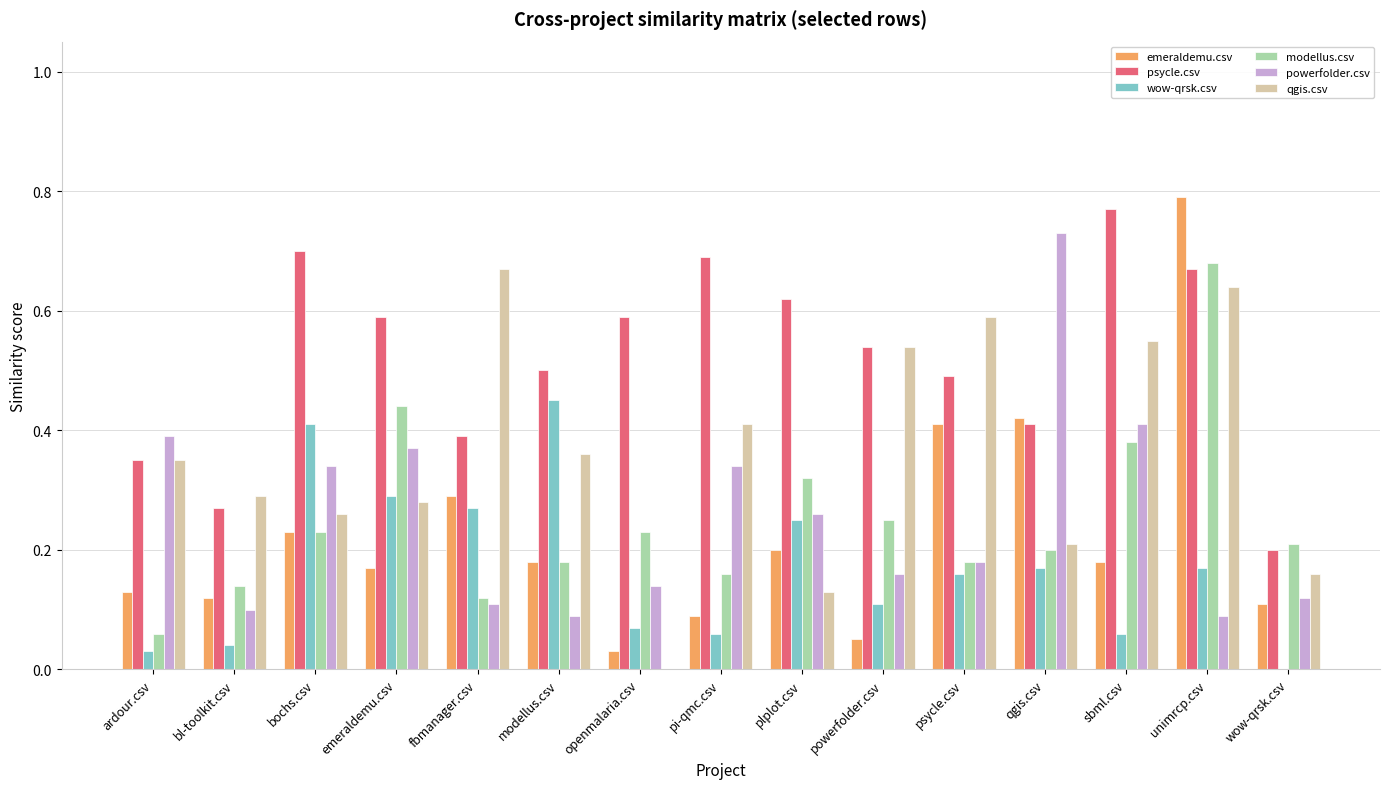

True or false: modellus.csv has a value of 0.2 at emeraldemu.csv.

False